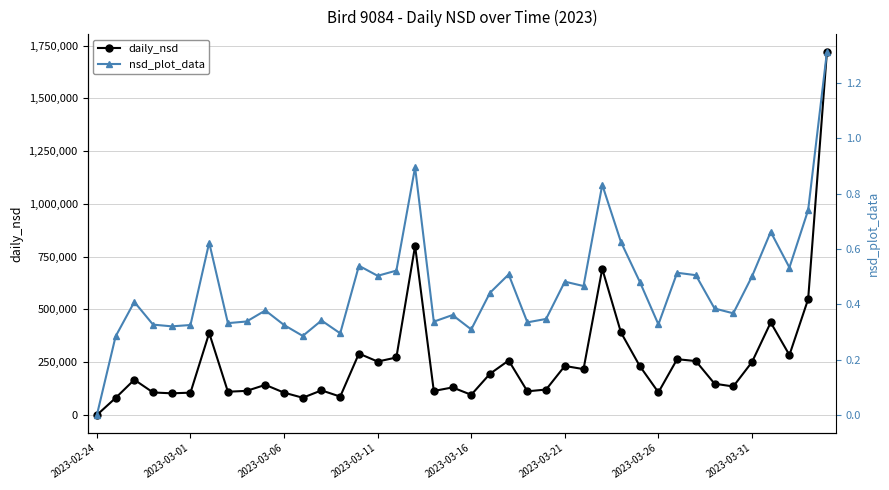

Does the chart have visible grid lines?

Yes